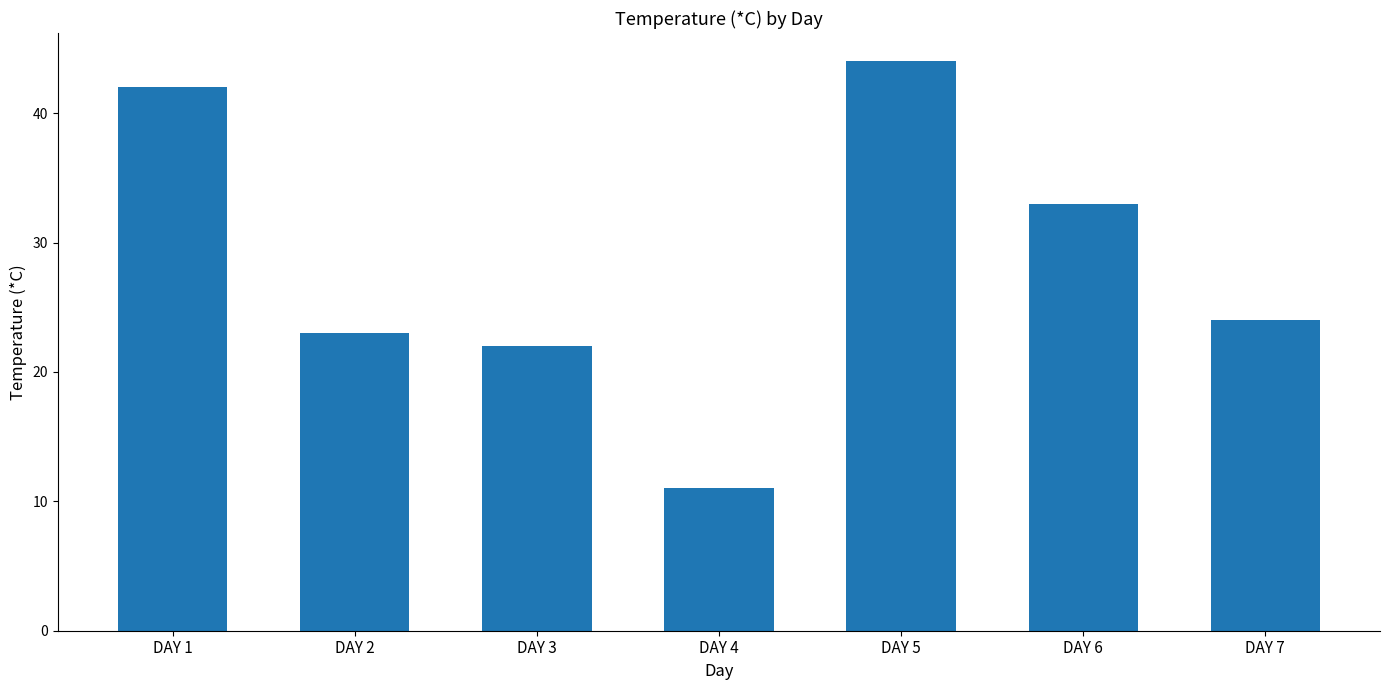

What is the change in value from DAY 4 to DAY 6?

+22